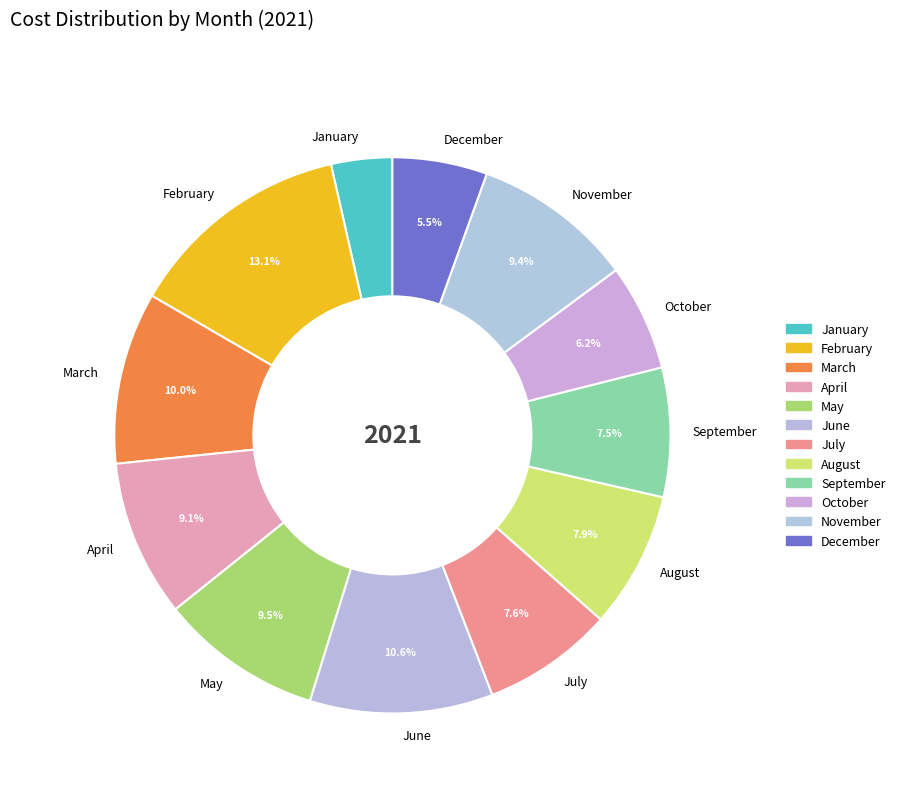

Is there any slice that represents more than half of the pie?

No